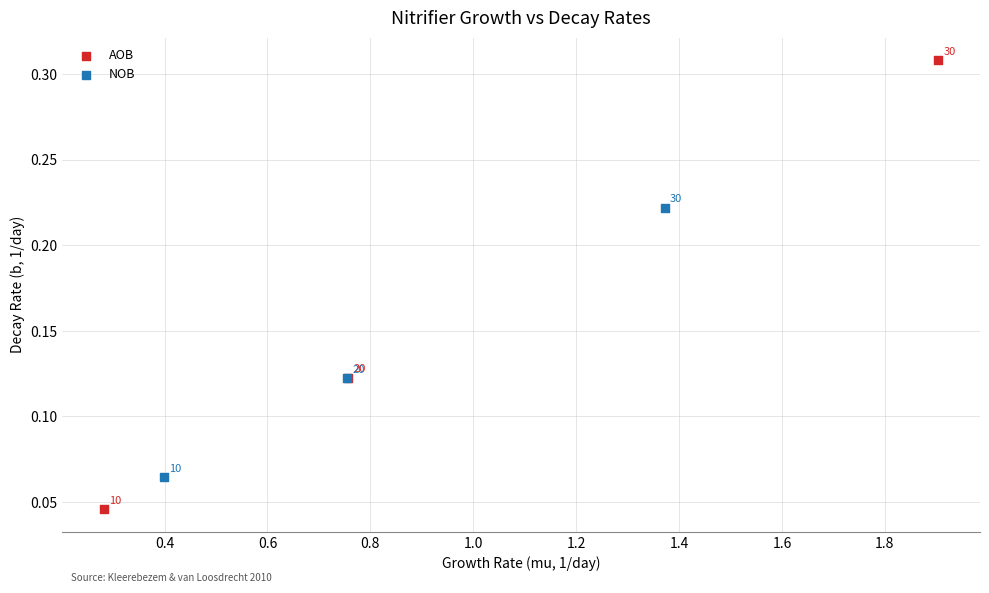

Which series reaches the maximum Y coordinate?

AOB